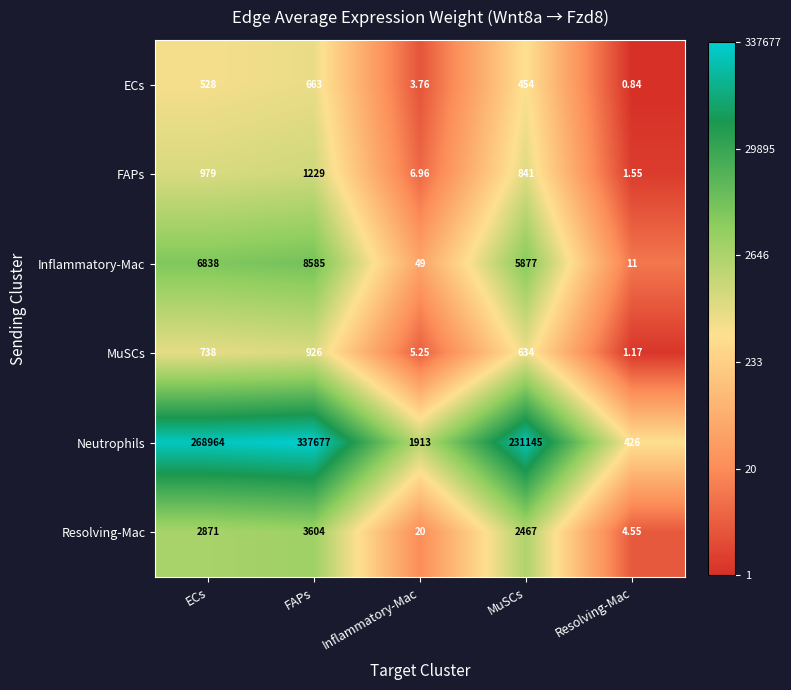

Between ECs and FAPs, which series saw the biggest shift?

Neutrophils